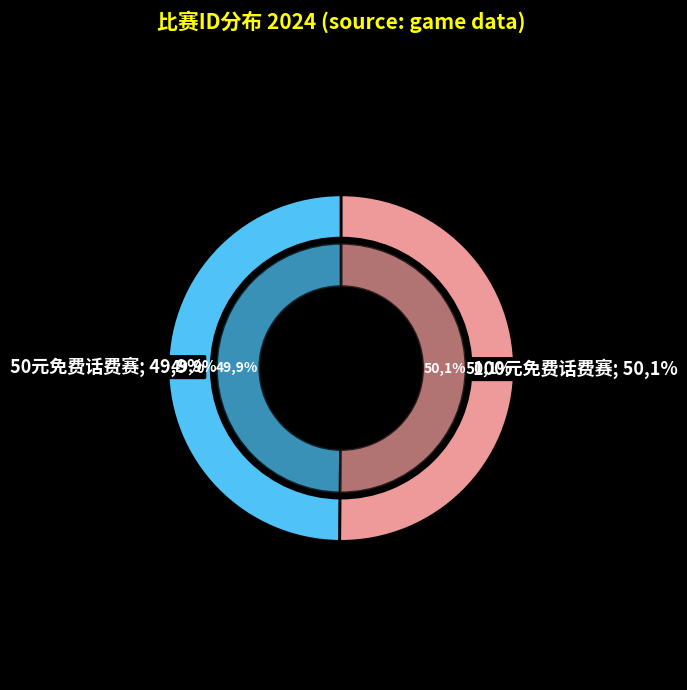

Does any single category account for the majority?

Yes